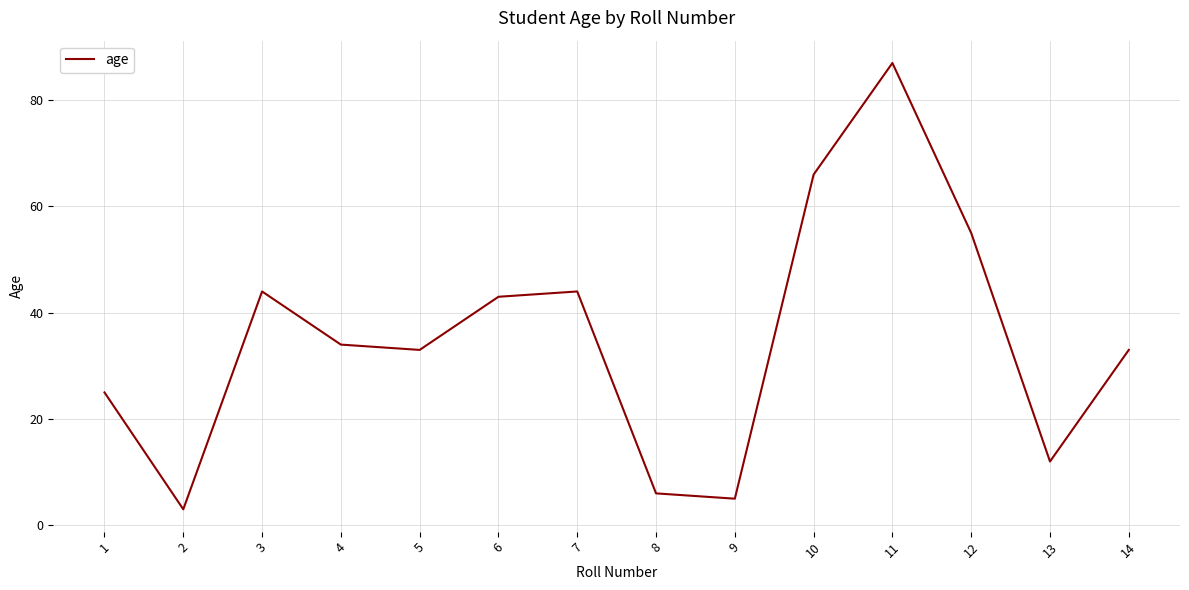

Is this an area chart (filled region under the line)?

No